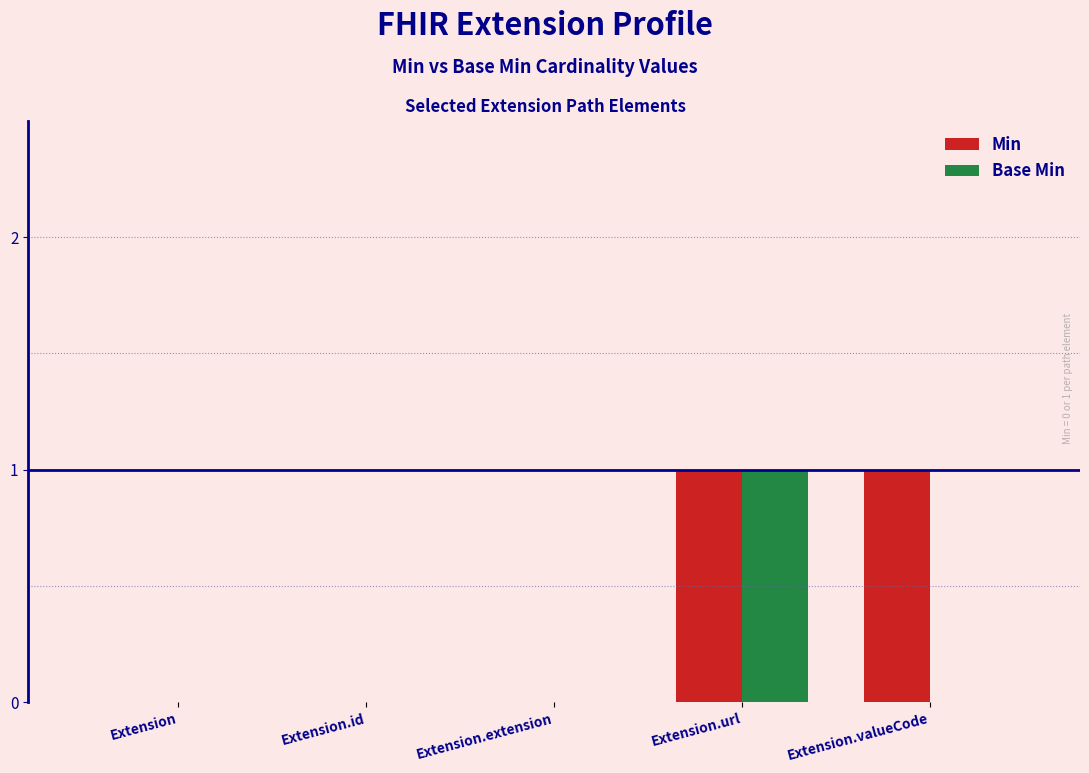

Which category has the highest value in the Base Min series?

Extension.url